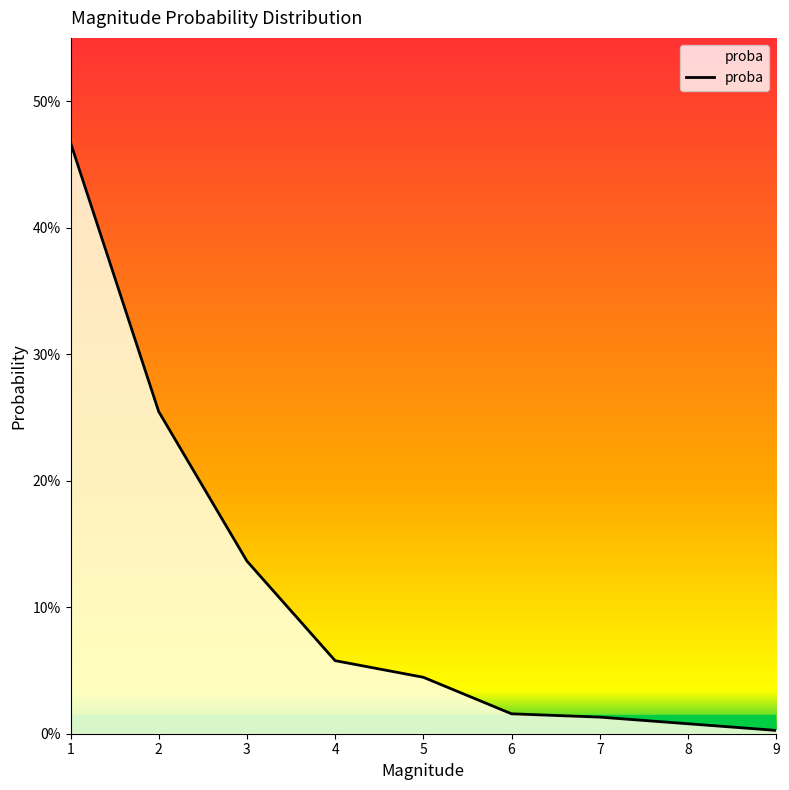

What is the change in value from 2 to 8?

-0.2